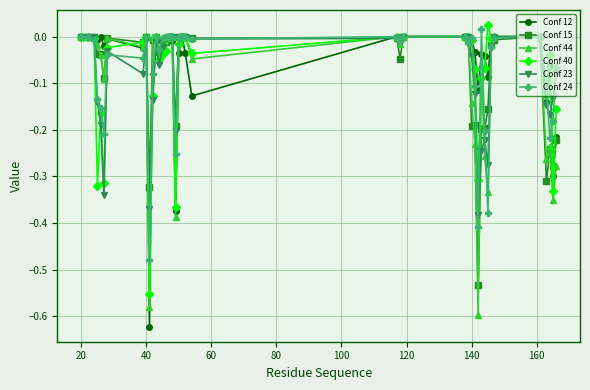

After their last crossing, which series has the higher values: Conf 40 or Conf 24?

Conf 24